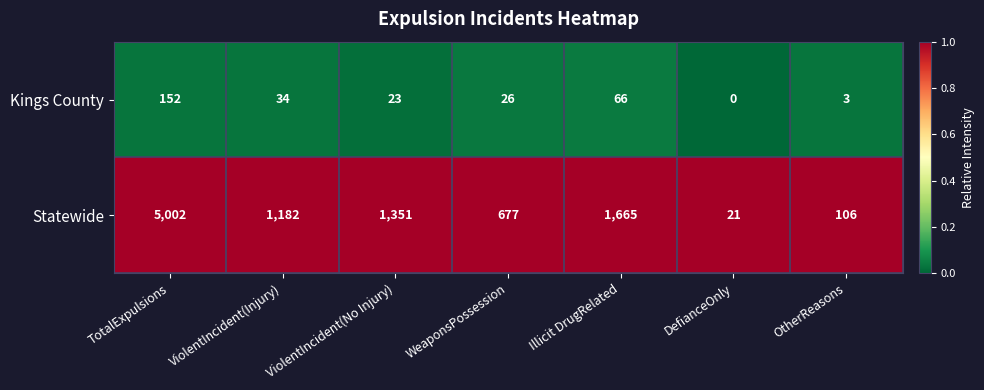

Which series has the largest range (max minus min)?

Statewide